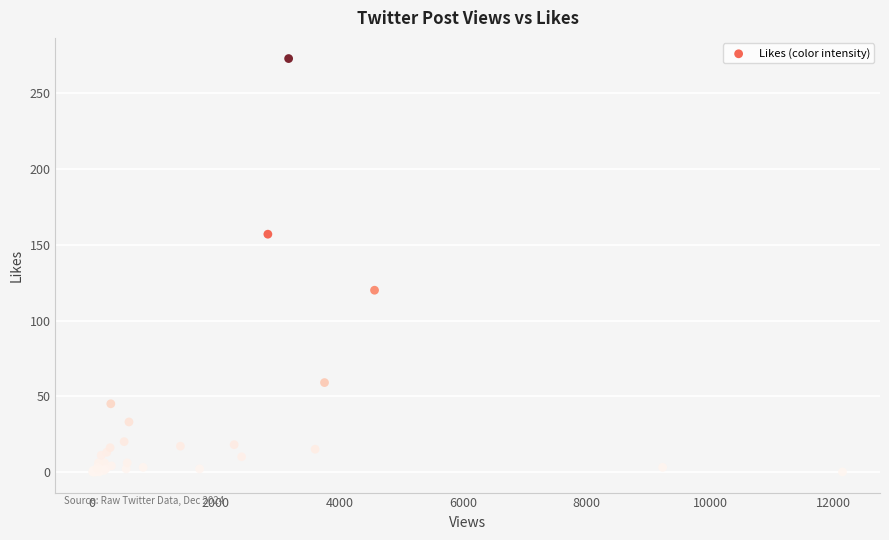

What Y value in the scatter plot is closest to 136?

120